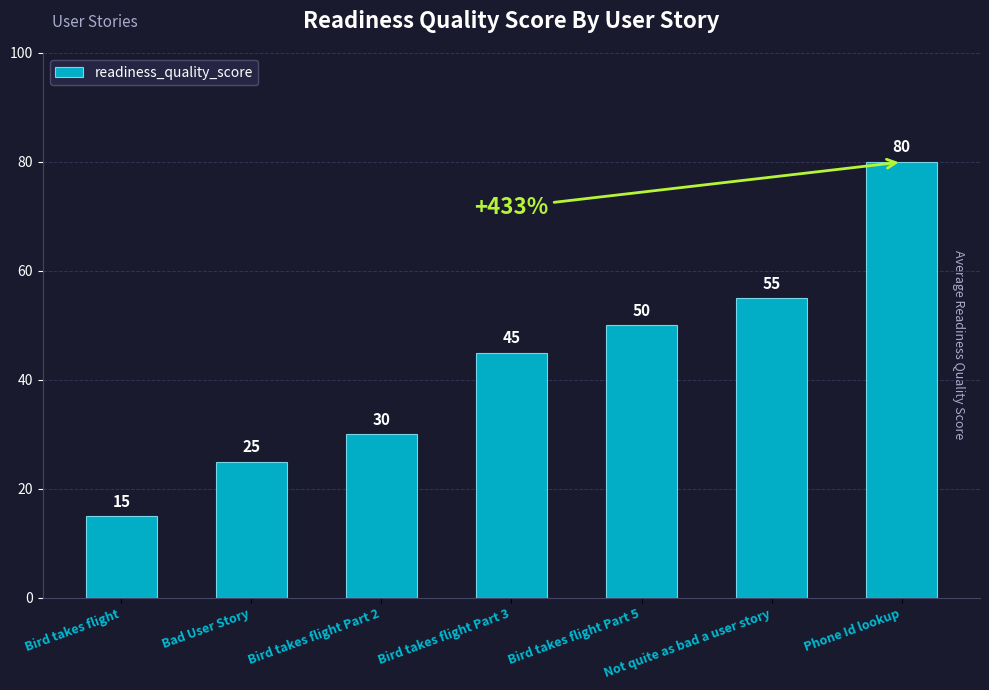

What position from the left is Not quite as bad a user story?

6